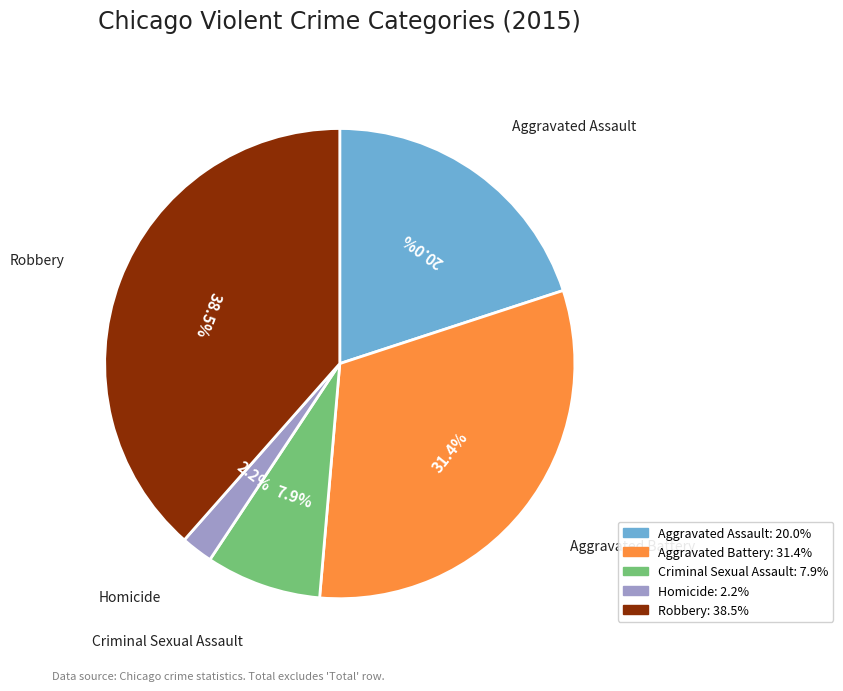

To the nearest percent, what percentage of the pie is Aggravated Assault?

20%